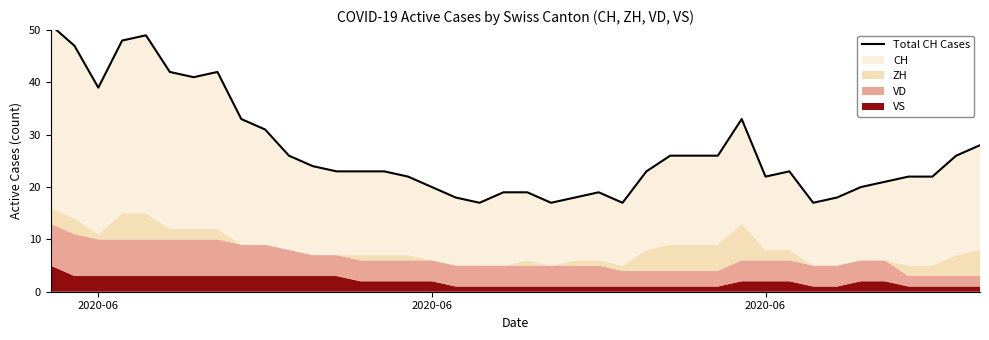

What is the minimum value shown in the chart?

17